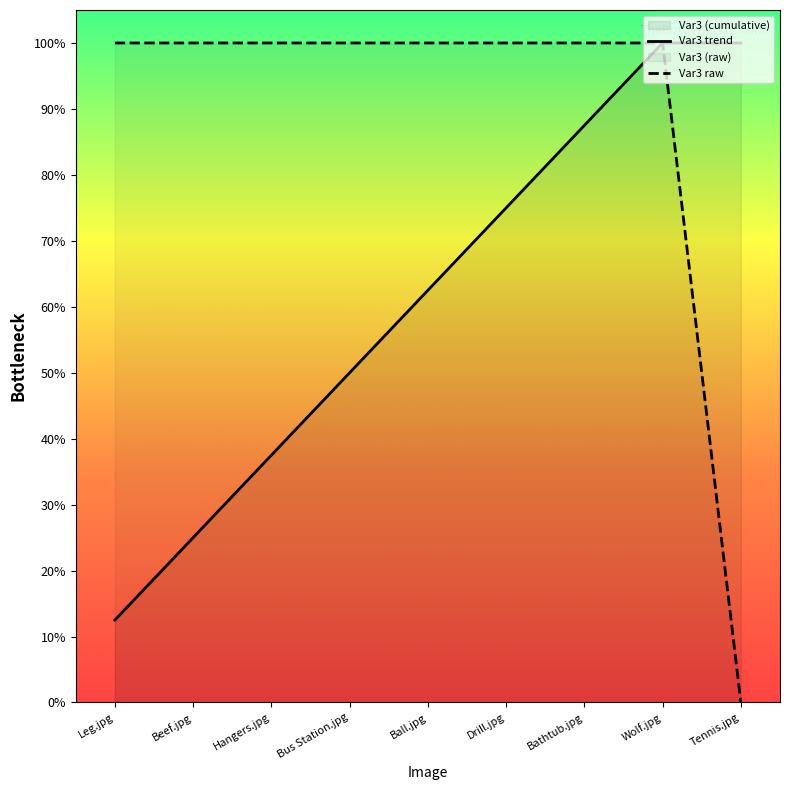

True or false: Var3 trend has more than 0 interior local peaks.

False